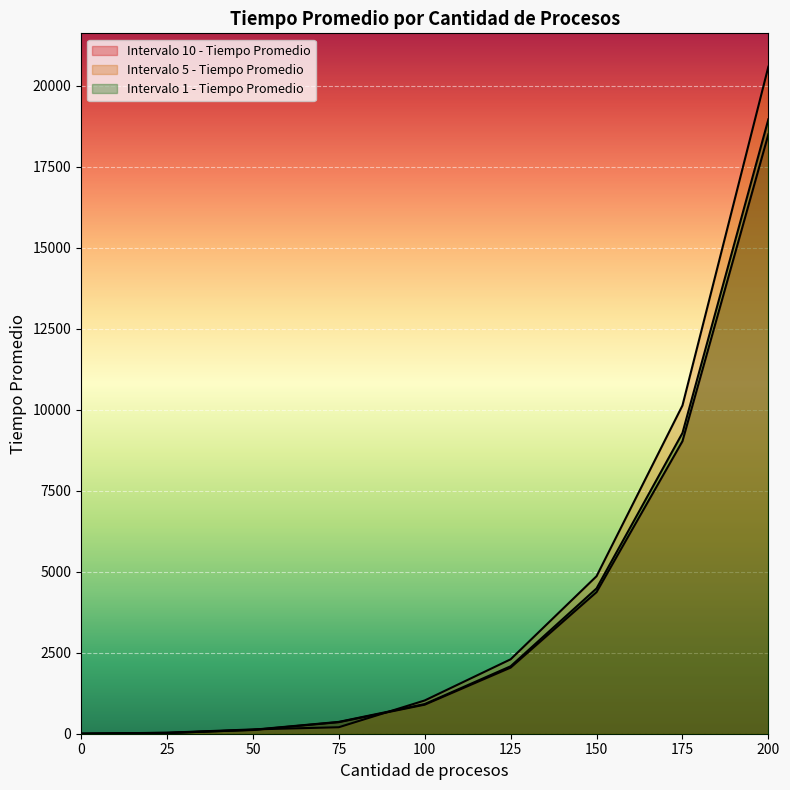

Reading right to left, transcribe all the data shown in this chart.

Intervalo 10 - Tiempo Promedio: 200=18495	175=9026	150=4369	125=2040	100=897	75=357	50=115	25=27	0=0
Intervalo 5 - Tiempo Promedio: 200=20581	175=10128	150=4860	125=2296	100=1026	75=200	50=133	25=31	0=0
Intervalo 1 - Tiempo Promedio: 200=18958	175=9279	150=4483	125=2081	100=915	75=365	50=122	25=19	0=0